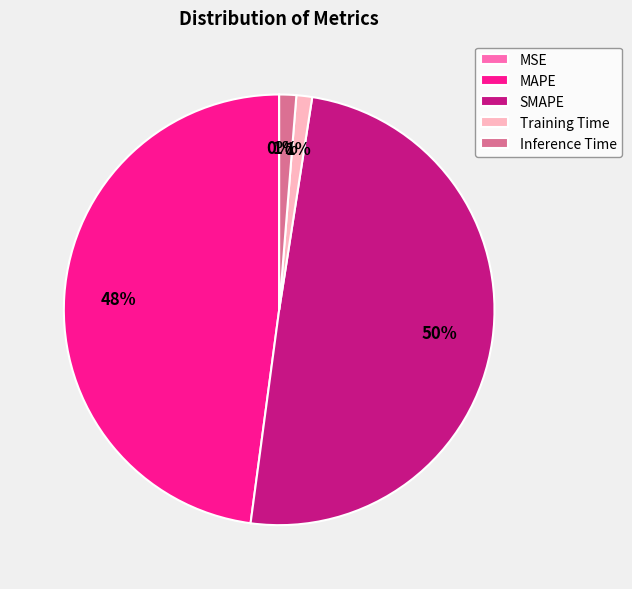

To the nearest percent, what is the combined percentage of Inference Time and Training Time?

2%